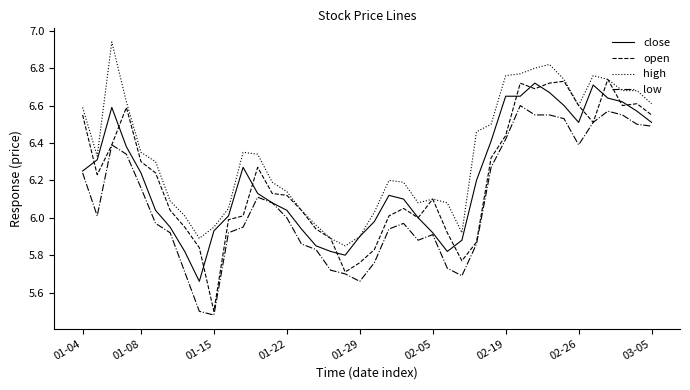

Which series has the largest total across all categories?

high